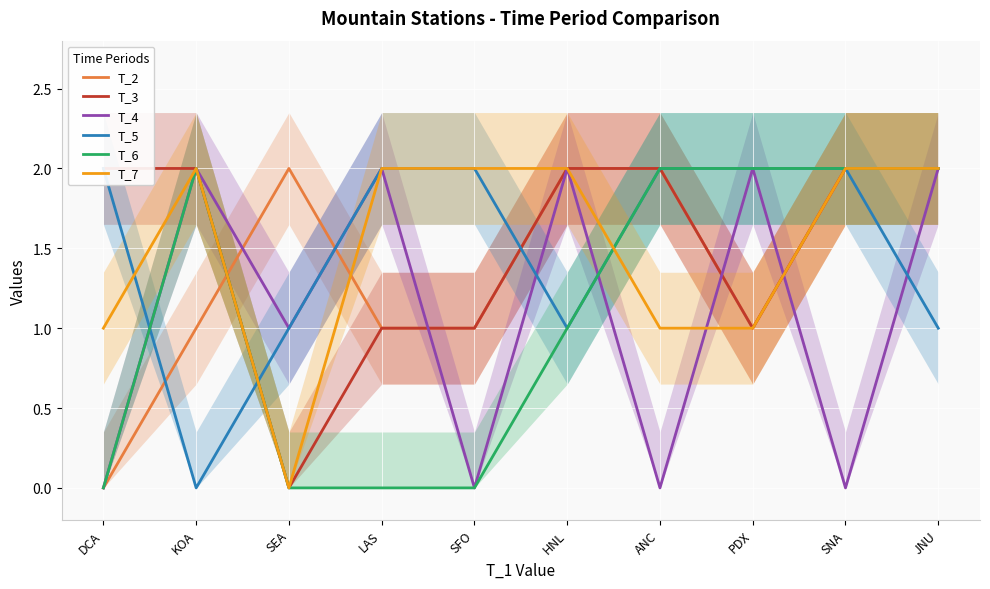

How many interior local valleys does the T_5 series have?

2